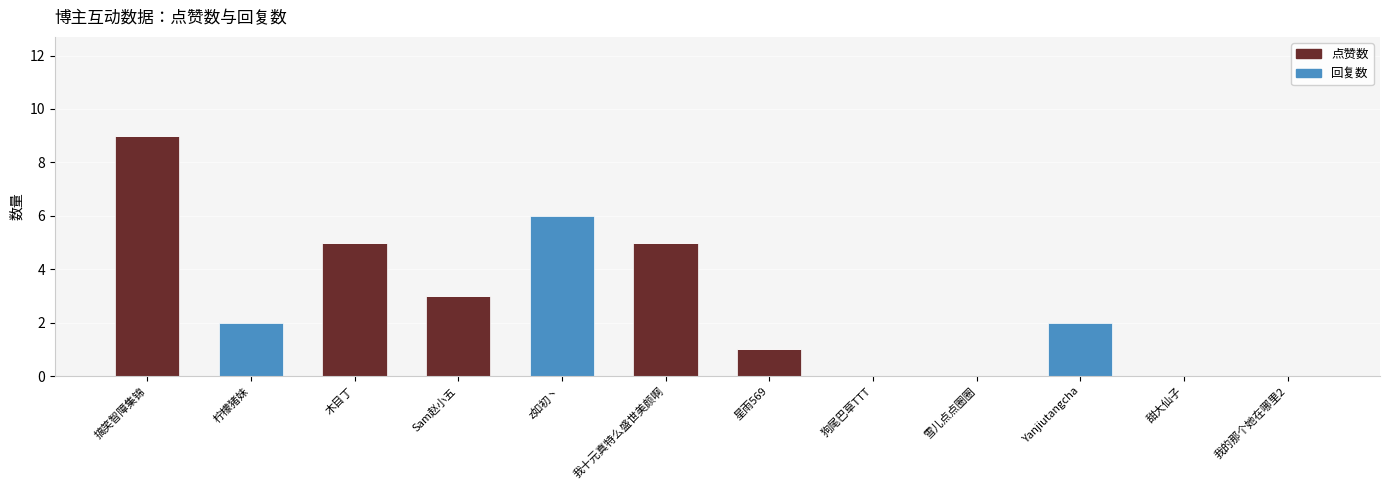

Which category has the highest value in the 点赞数 series?

搞笑智障集锦